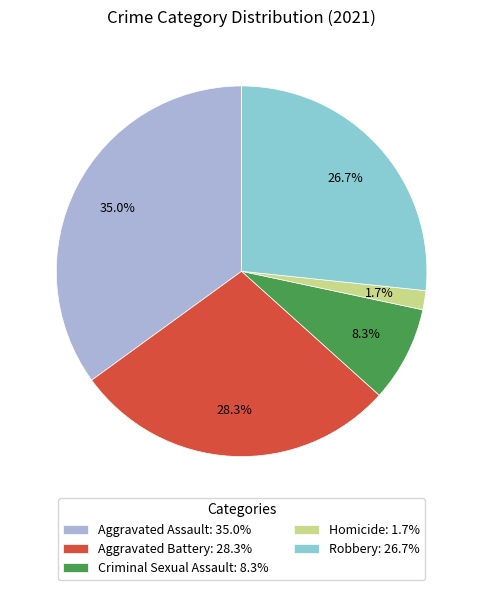

The Homicide slice represents 2% of the pie. True or false?

True